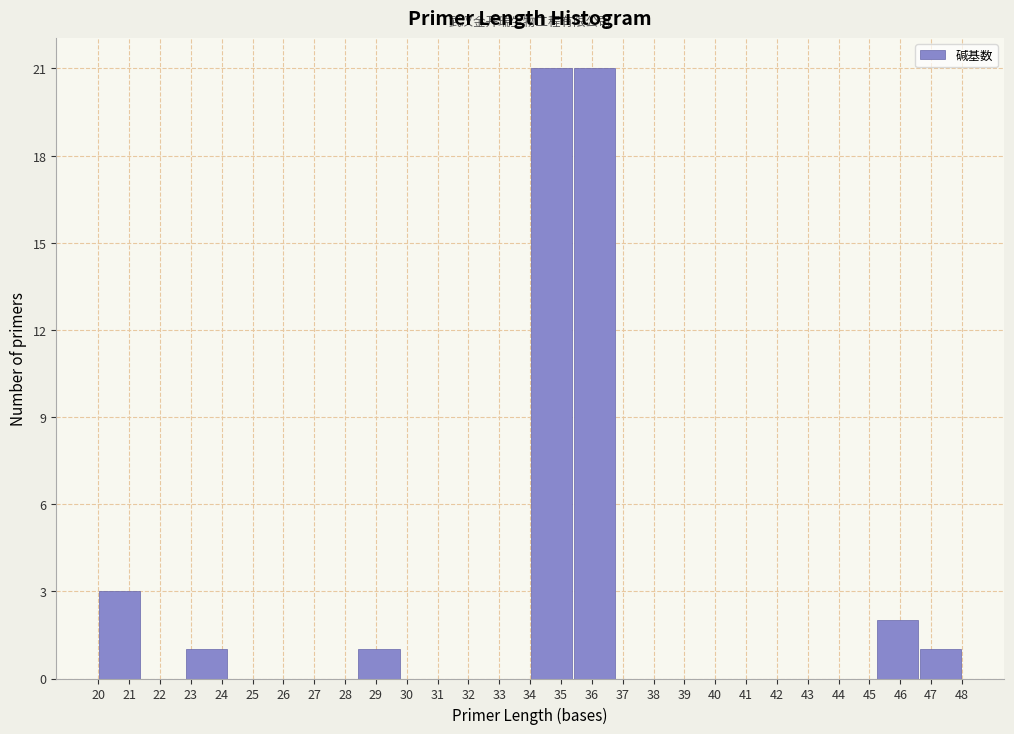

How tall is the bar that spans 34.0 to 35.4 on the x-axis? The values are not printed on the chart, so give them approximately, as read against the axis.

21